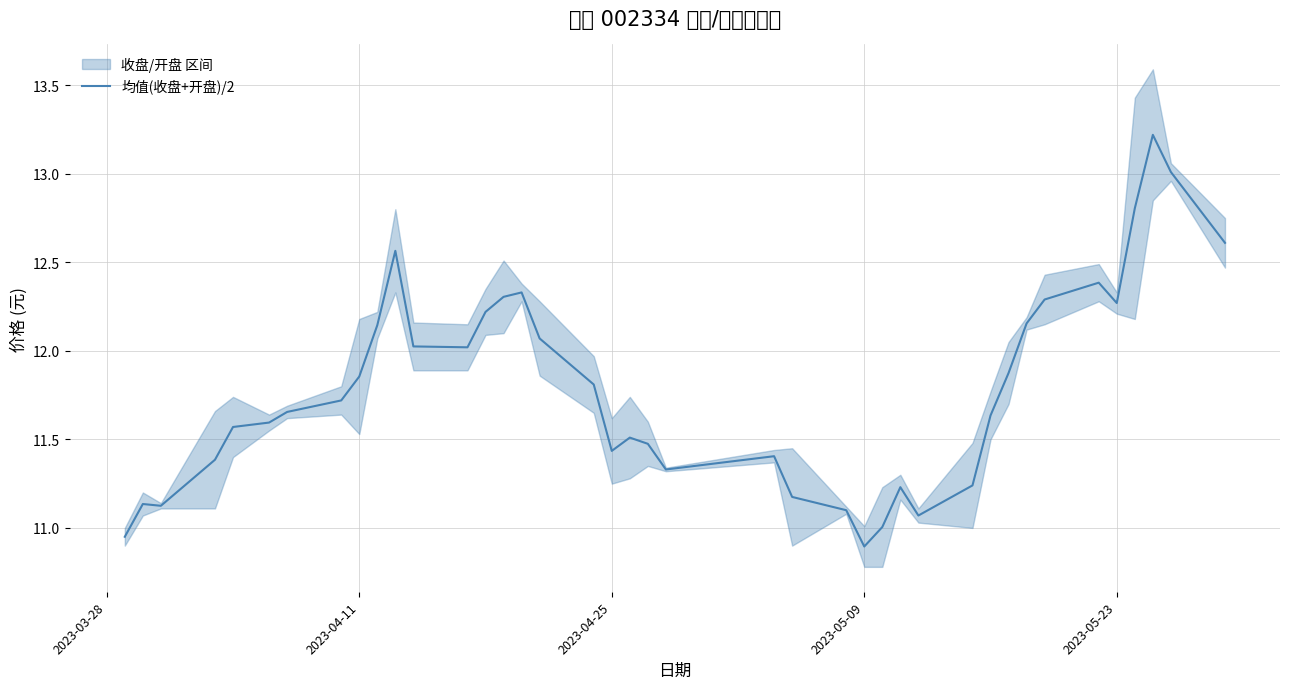

What is the maximum value for 均值(收盘+开盘)/2?

13.2